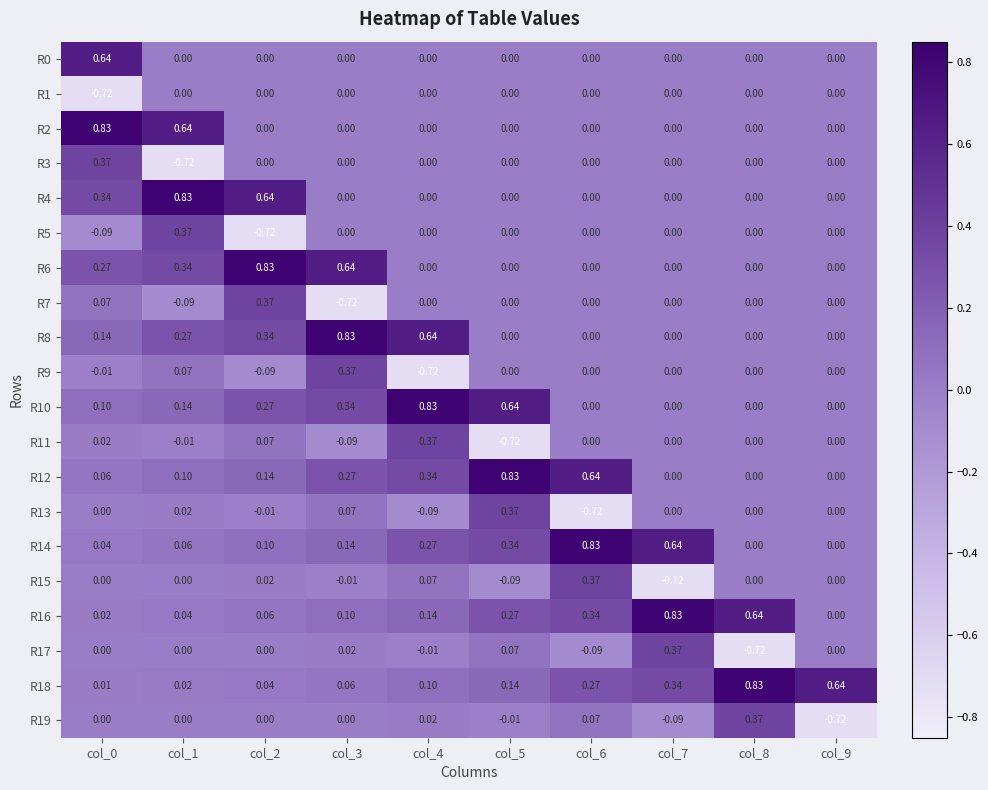

Is the value of R11 at col_1 greater than the value of R17 at col_2?

No